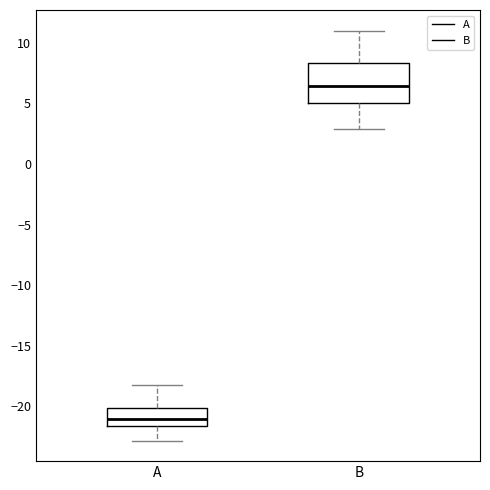

Reading left to right, read every box against the y-axis: the position of its median line, the range the box covers, and the ends of its whiskers. The values are not printed on the chart, so give them approximately, as read against the axis.

A: median -21.0, box -21.5 to -20.0, whiskers -23.0 to -18.0
B: median 6.5, box 5.0 to 8.5, whiskers 3.0 to 11.0